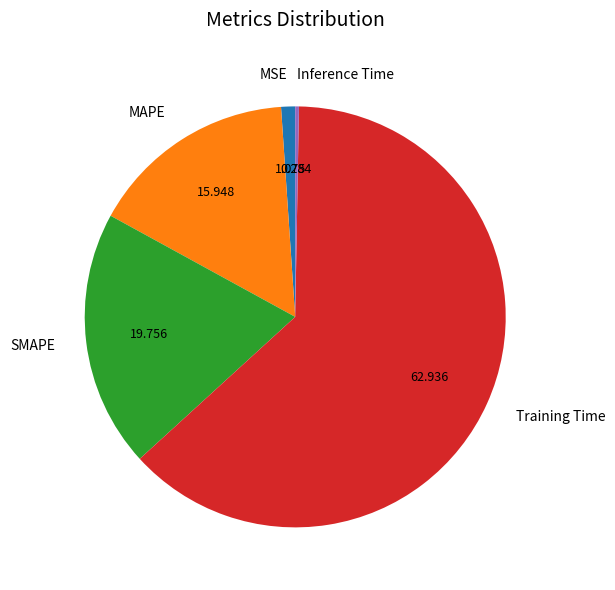

Rank the categories by value from highest to lowest.

Training Time, SMAPE, MAPE, MSE, Inference Time